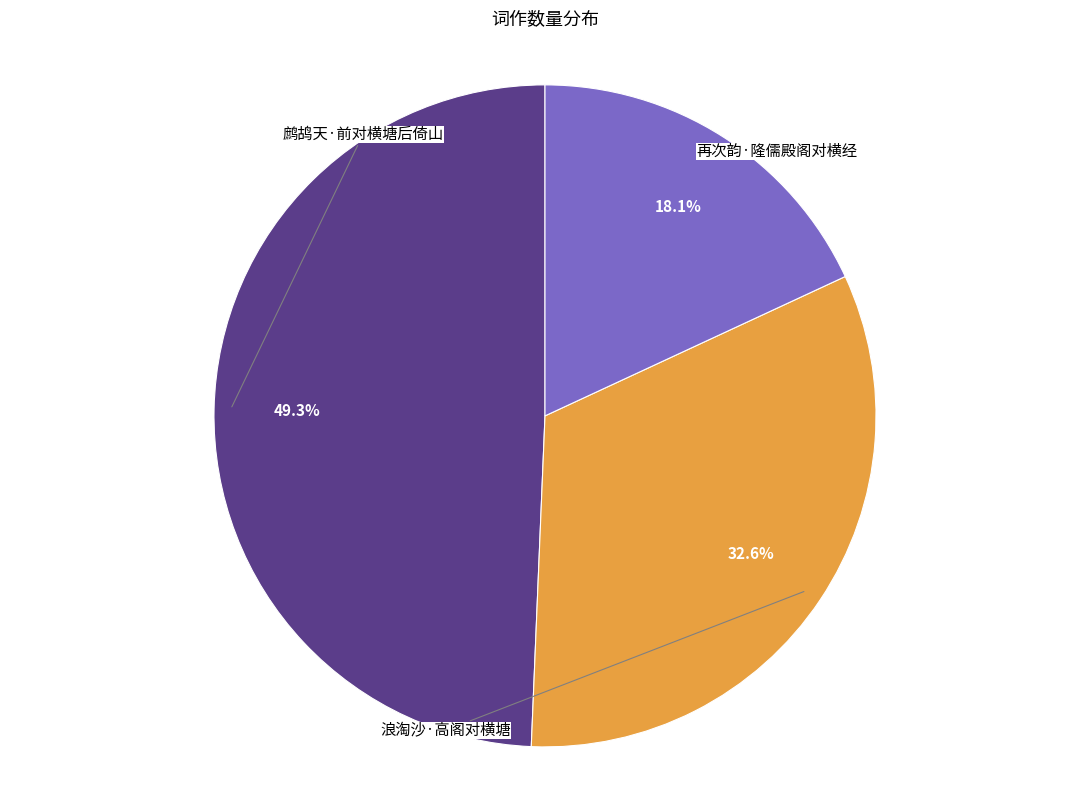

Does any single category account for the majority?

No